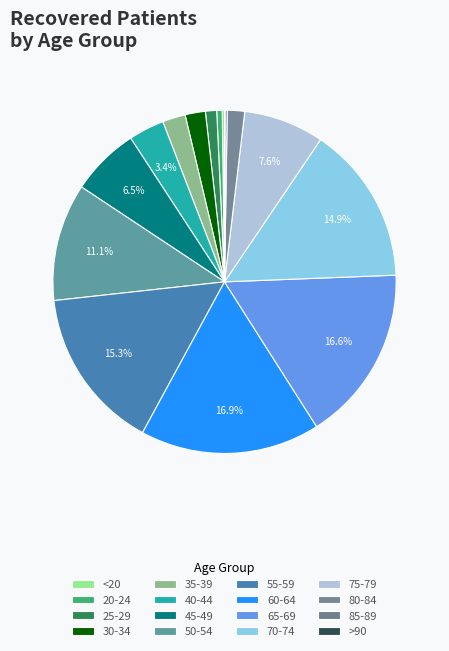

Is it true that 20-24 is 1% of the pie?

True